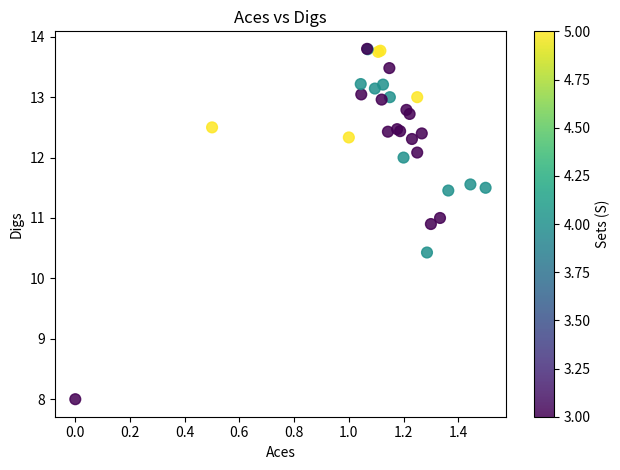

What Y value in the scatter plot is closest to 10?

10.4